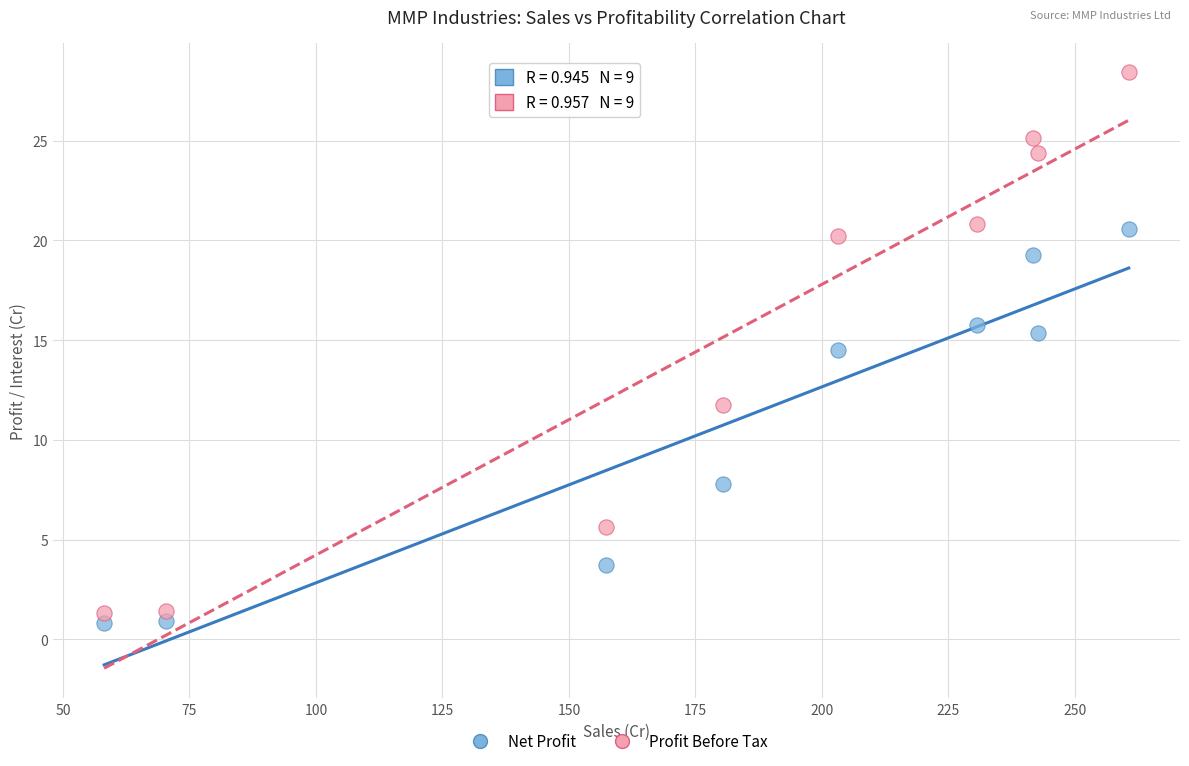

What are all the series names shown in the legend?

Net Profit, Profit Before Tax